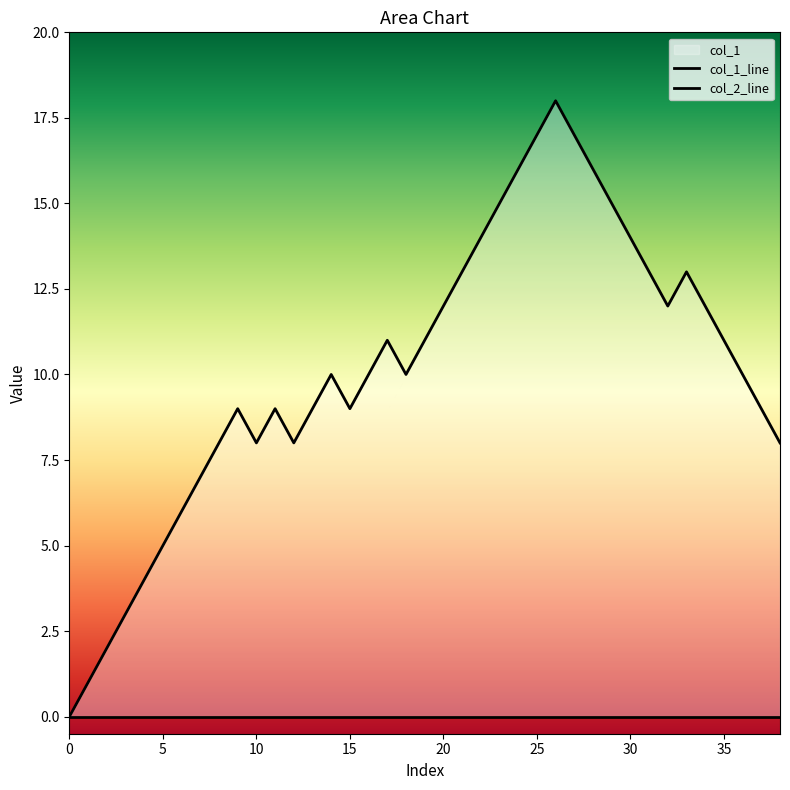

How many values are above zero?

38